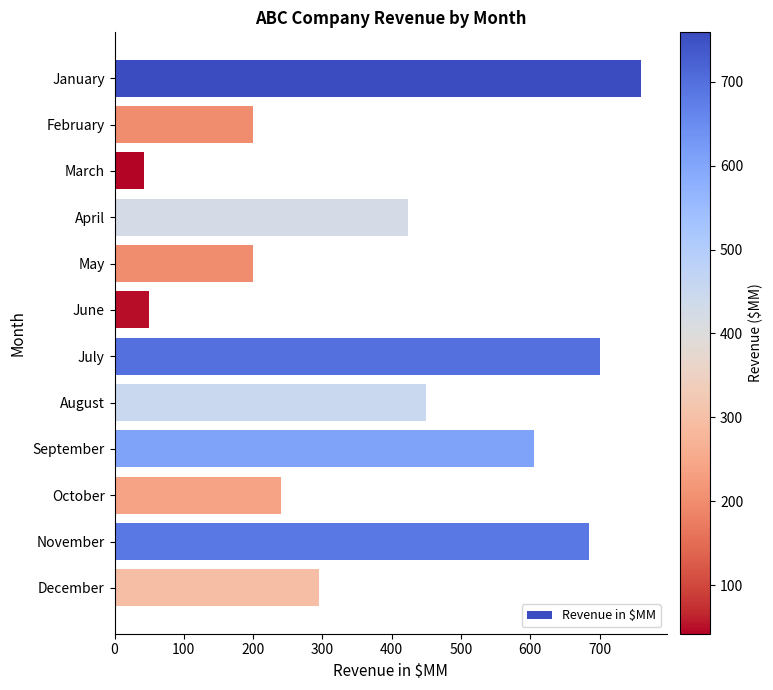

Which has a higher value, December or August?

August